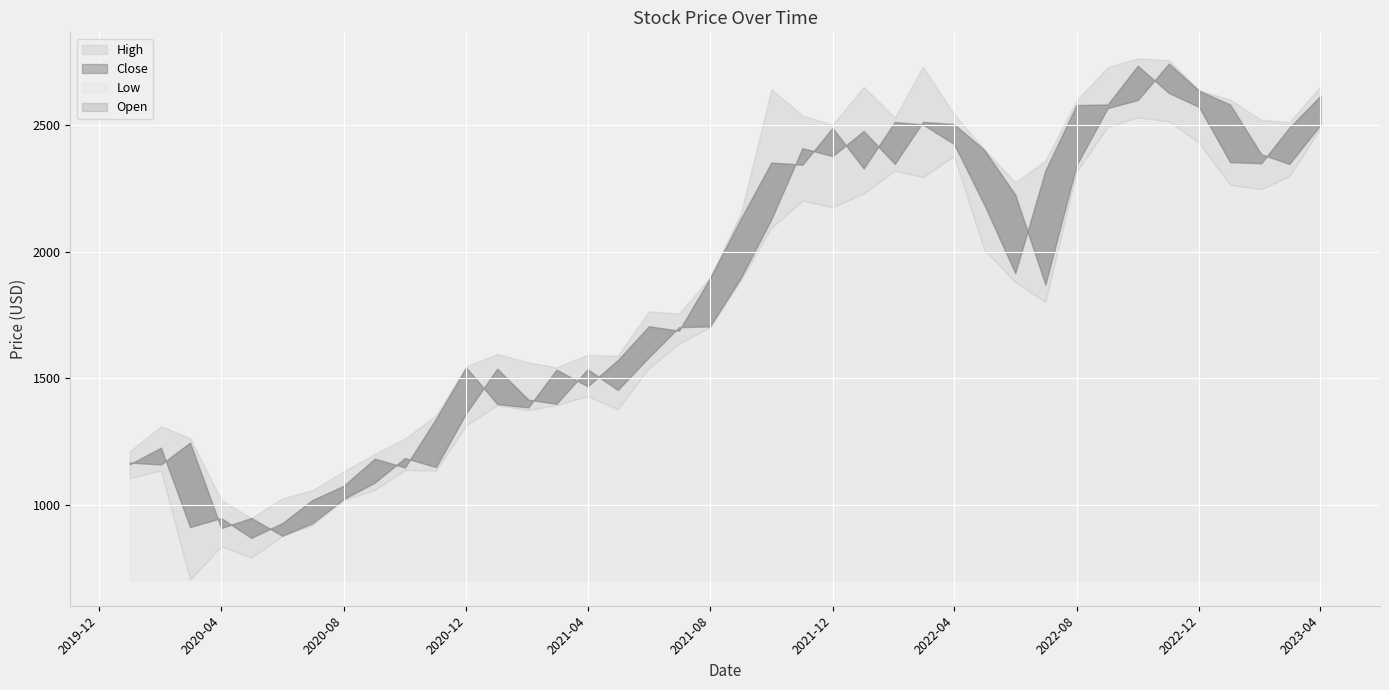

List the series in order of their peak value, highest first.

High, Open, Close, Low